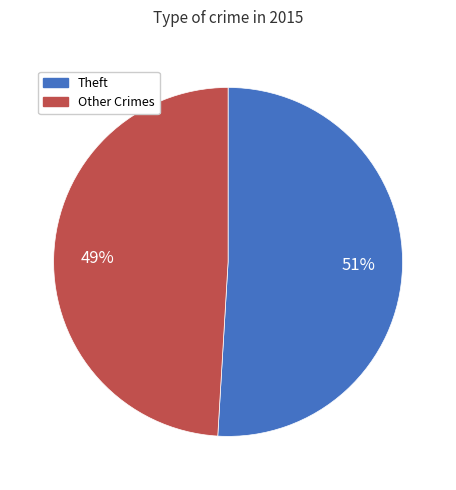

To the nearest percent, what is the average slice percentage?

50%